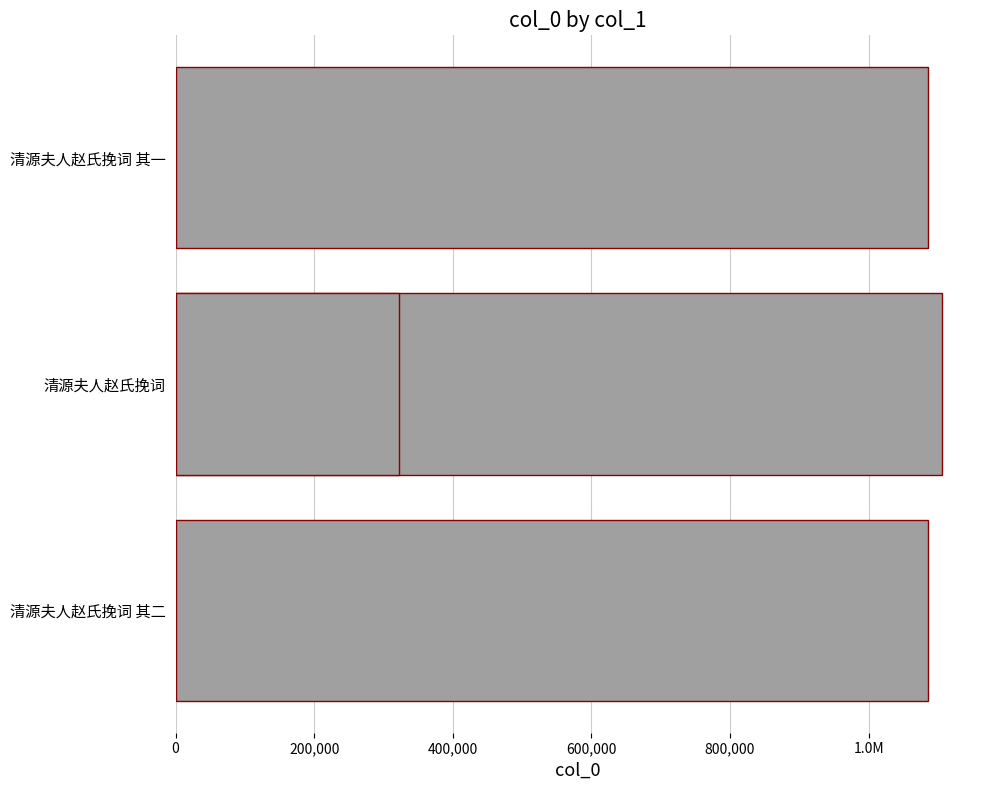

The value at 200,000 is 1105533. True or false?

True